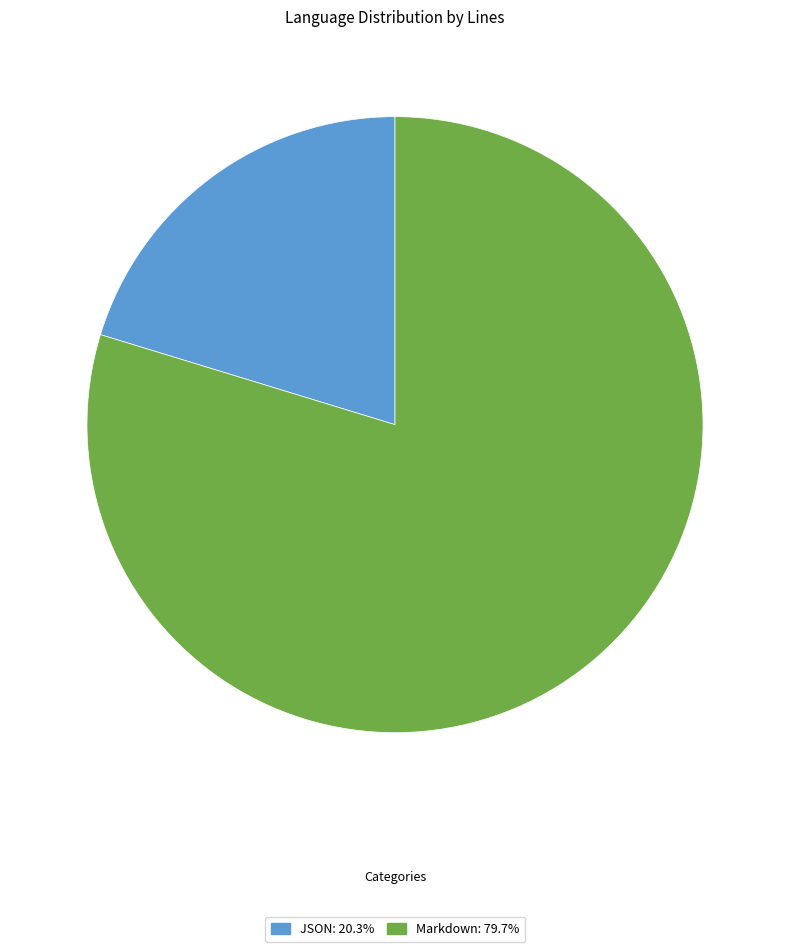

What is the ratio of the value at JSON to the value at Markdown?

0.3